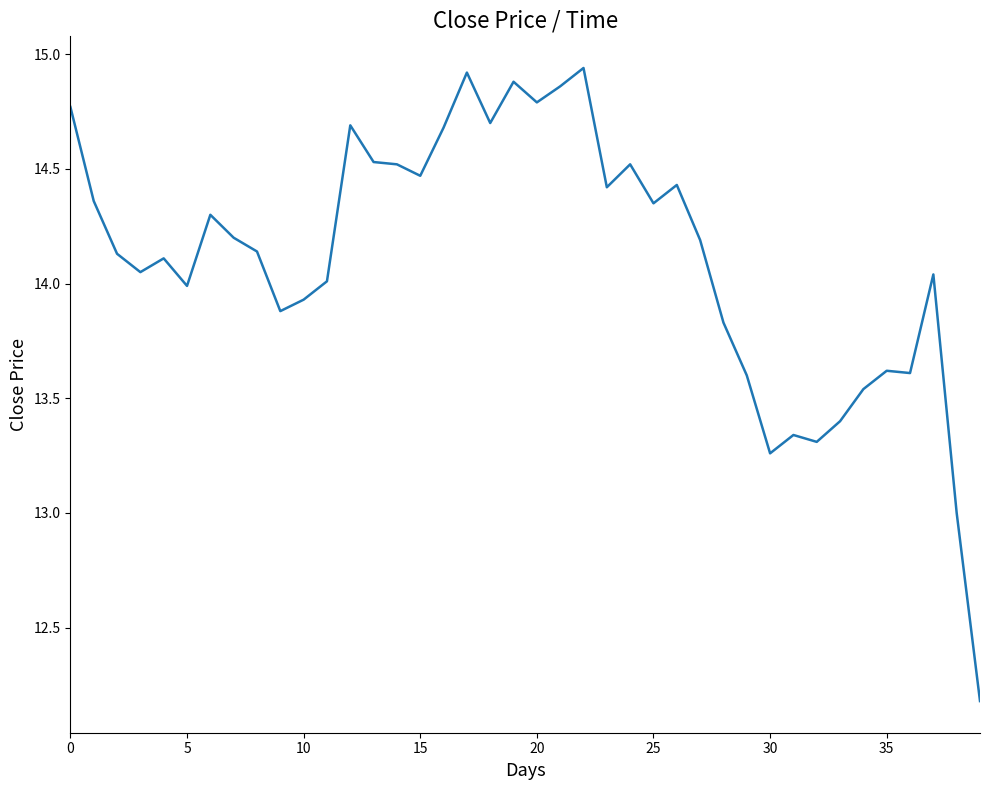

What is the difference between the maximum and second lowest values?

1.9